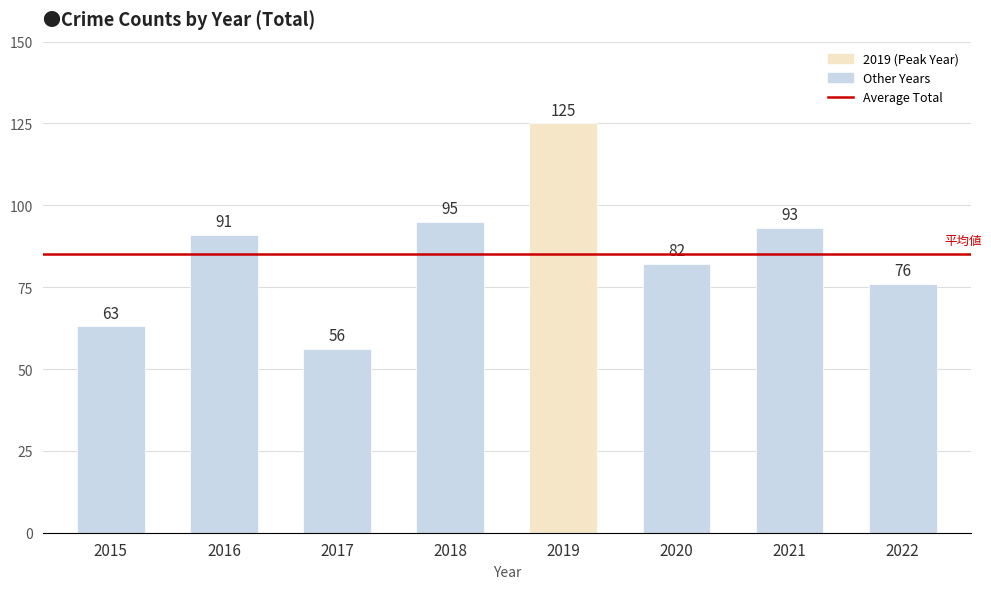

List the labels in order of value, smallest first.

2017, 2015, 2022, 2020, 2016, 2021, 2018, 2019